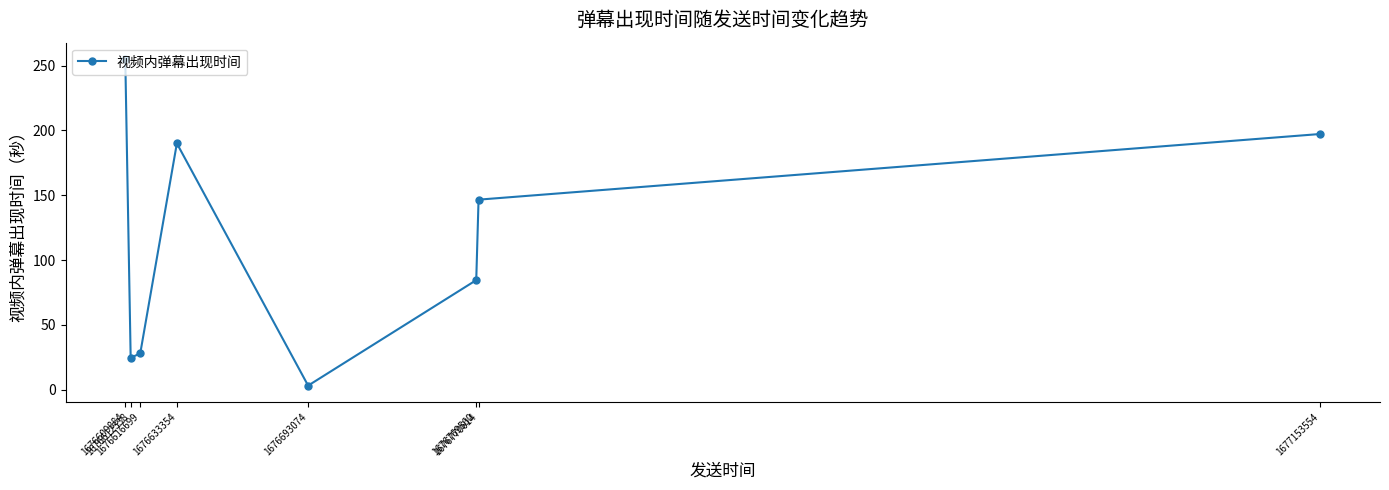

What is the ratio of the value at 1676693074 to the value at 1676612338?

0.1